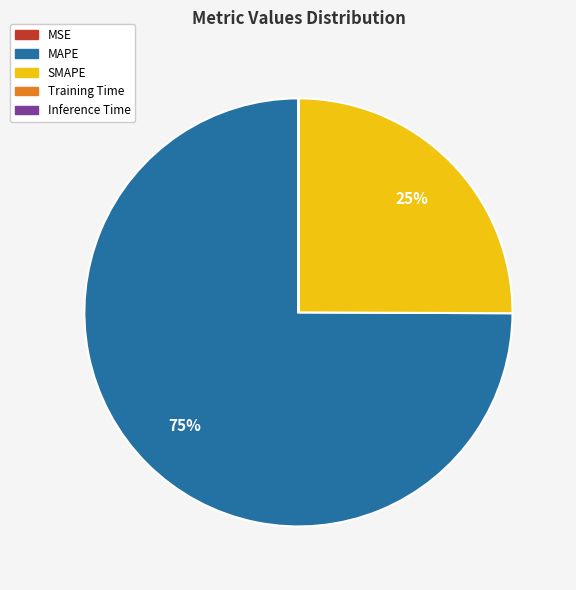

What is the majority slice?

MAPE